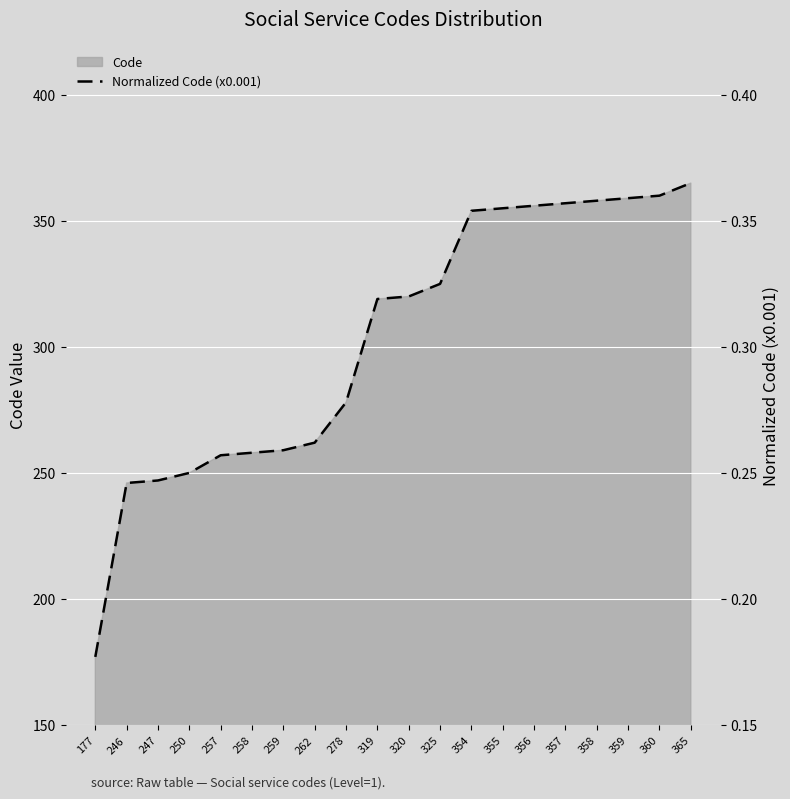

Count the values in the range 0 to 1.

20